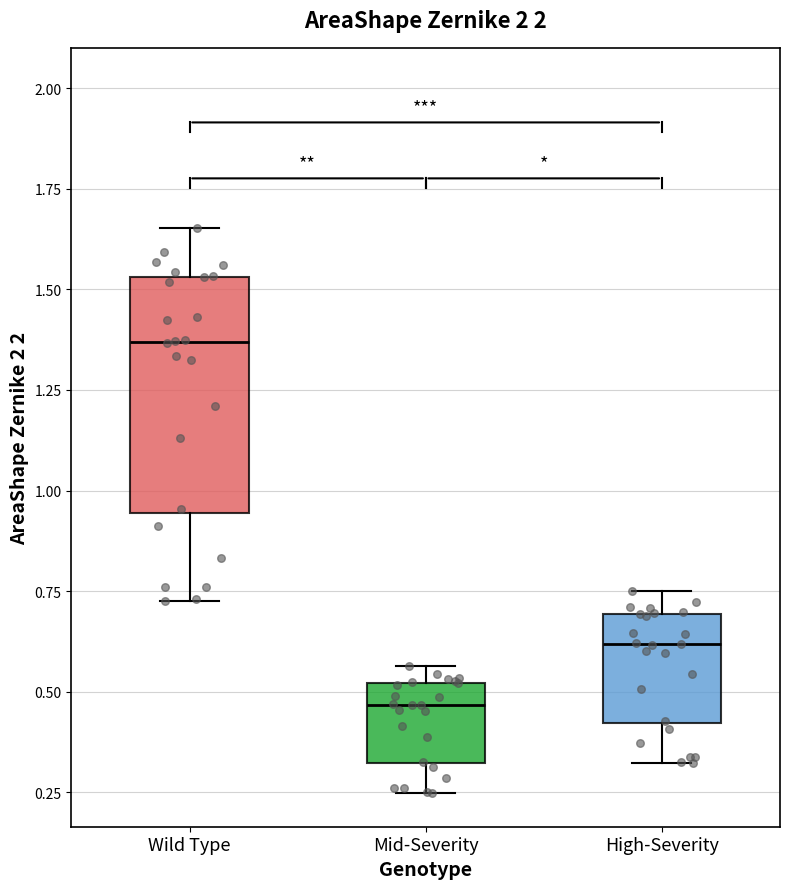

Which box's median line is the highest?

Wild Type